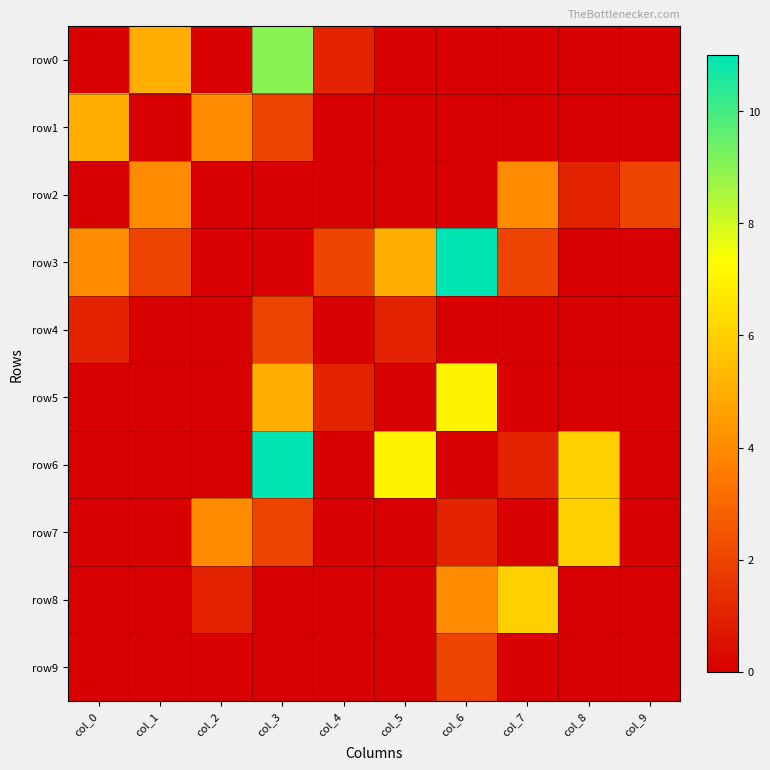

What is the total value across all series at col_4?

4